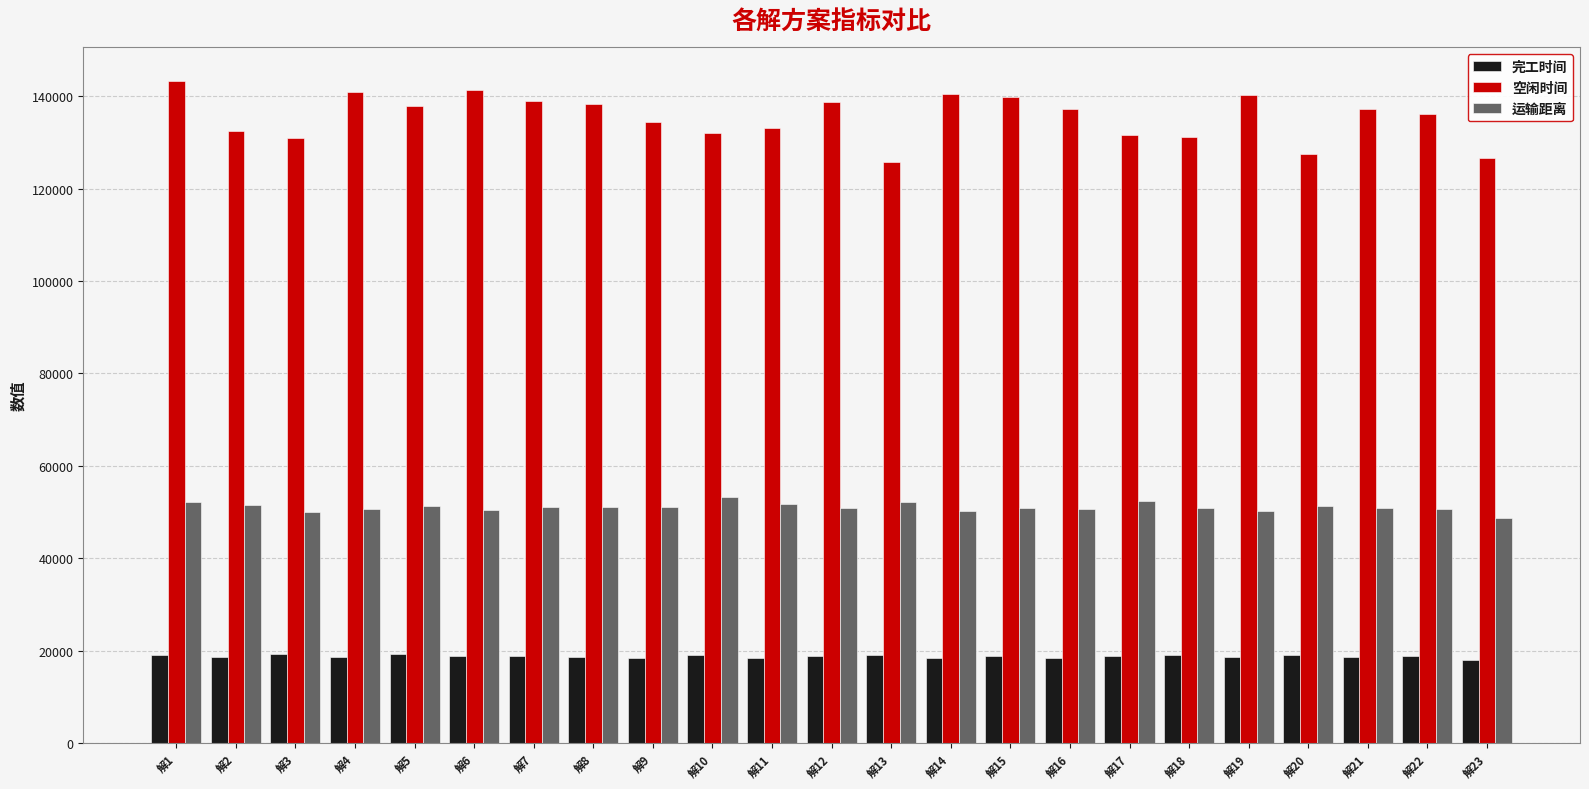

Which series has the largest total across all categories?

空闲时间